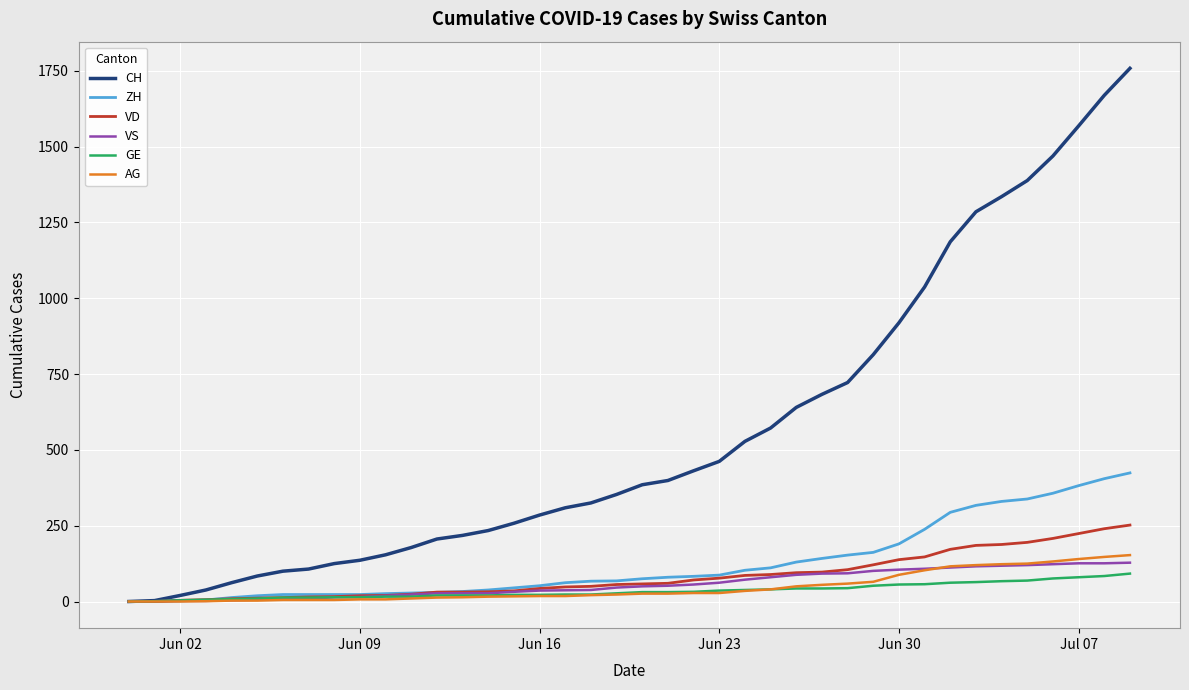

Which series has the widest spread of values?

CH